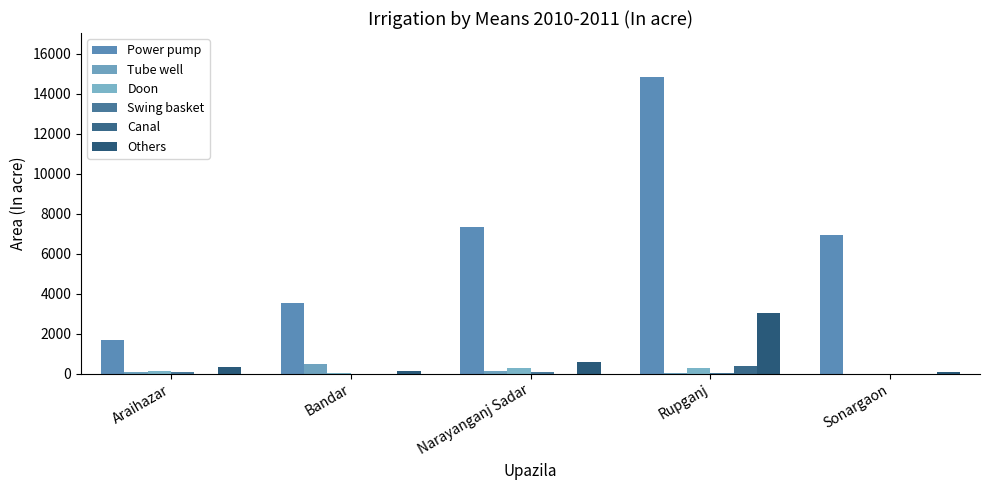

Count the number of data series in this chart.

6